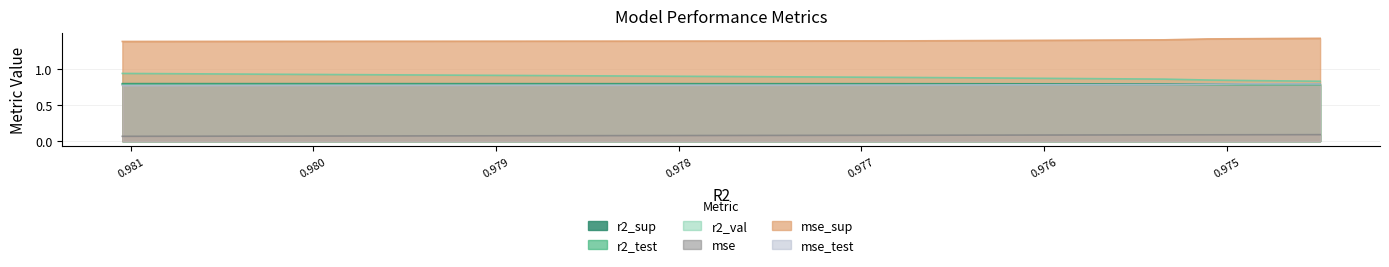

Which series has the widest spread of values?

r2_val